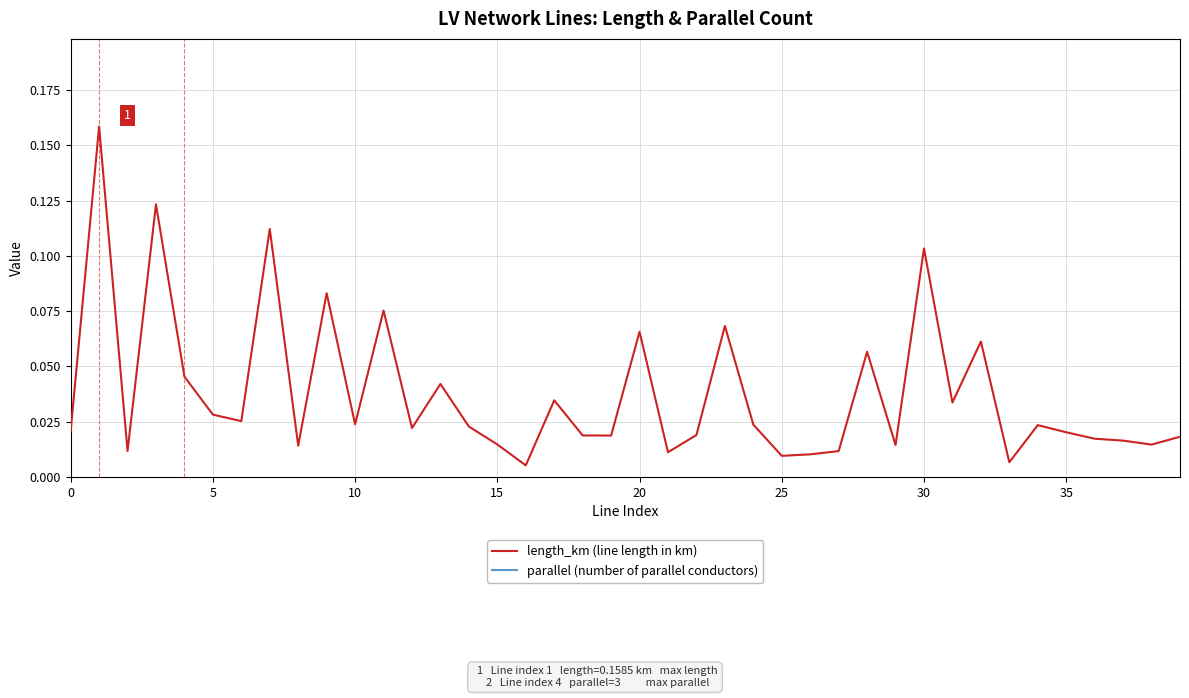

Count the number of data series in this chart.

2